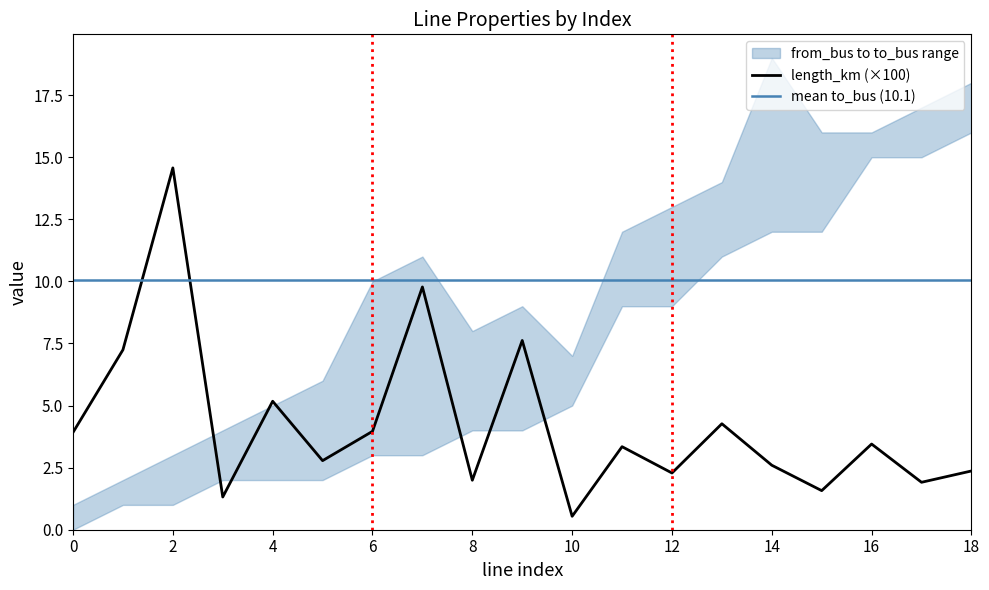

Reading right to left, extract all data points from this chart.

length_km: 18=0.0	17=0.0	16=0.0	15=0.0	14=0.0	13=0.0	12=0.0	11=0.0	10=0.0	9=0.1	8=0.0	7=0.1	6=0.0	5=0.0	4=0.1	3=0.0	2=0.1	1=0.1	0=0.0
from_bus: 18=16.0	17=15.0	16=15.0	15=12.0	14=12.0	13=11.0	12=9.0	11=9.0	10=5.0	9=4.0	8=4.0	7=3.0	6=3.0	5=2.0	4=2.0	3=2.0	2=1.0	1=1.0	0=0.0
to_bus: 18=18.0	17=17.0	16=16.0	15=16.0	14=19.0	13=14.0	12=13.0	11=12.0	10=7.0	9=9.0	8=8.0	7=11.0	6=10.0	5=6.0	4=5.0	3=4.0	2=3.0	1=2.0	0=1.0